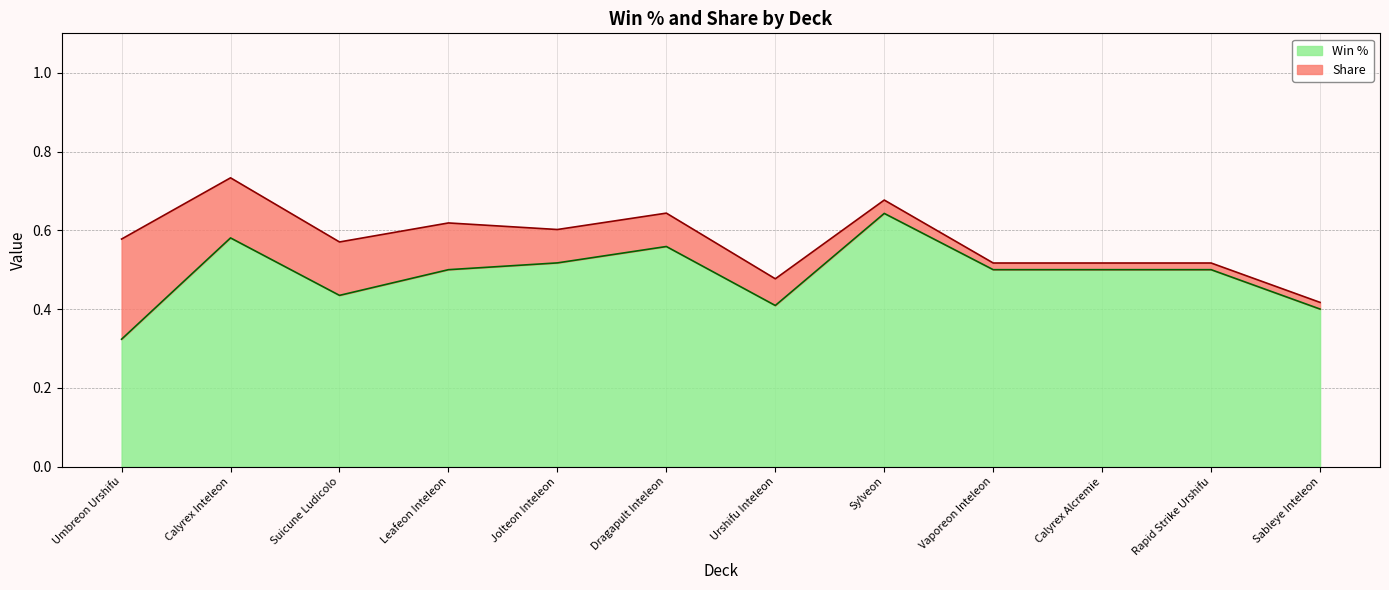

At which category is the sum across all series the highest?

Calyrex Inteleon